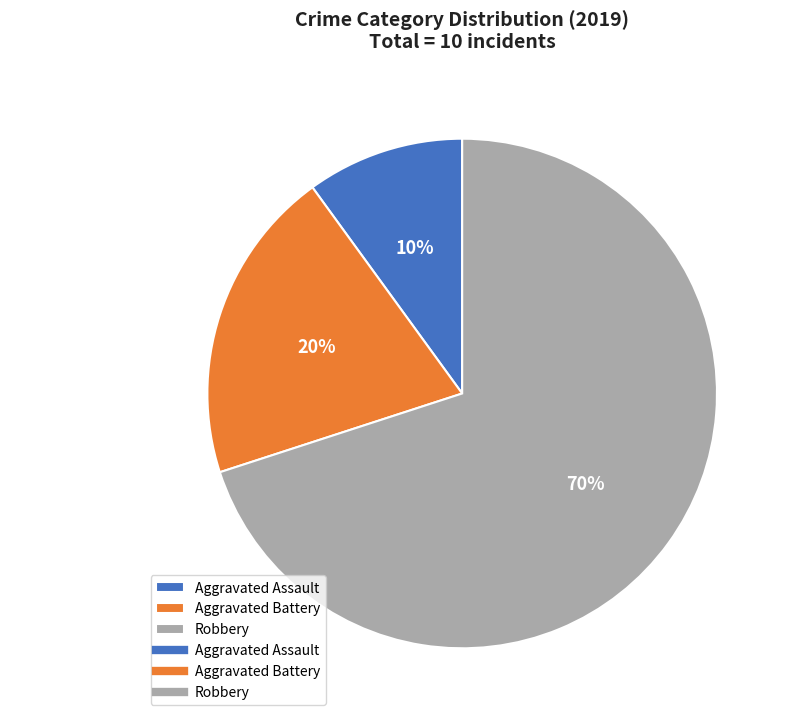

Do Robbery and Aggravated Assault together represent more than half of the pie?

Yes